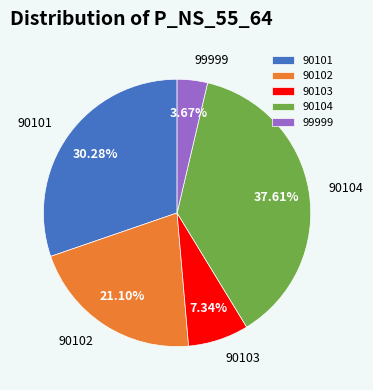

Is it true that 90102 is 21% of the pie?

True